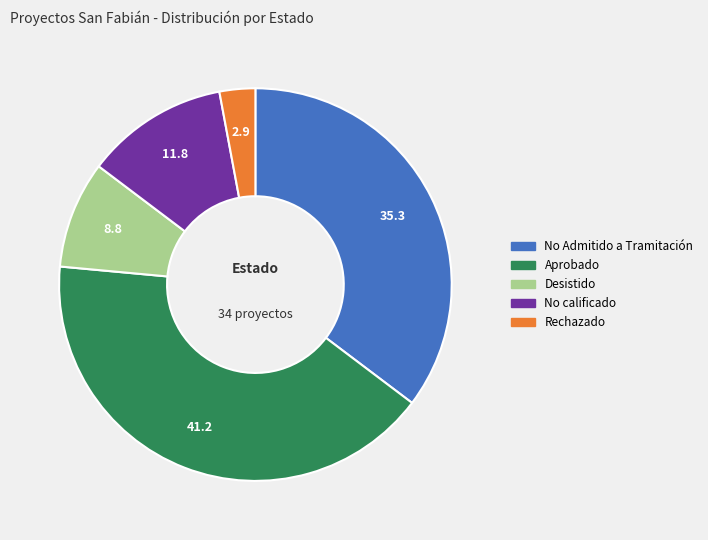

Combined, do No Admitido a Tramitación and No calificado account for over 50%?

No